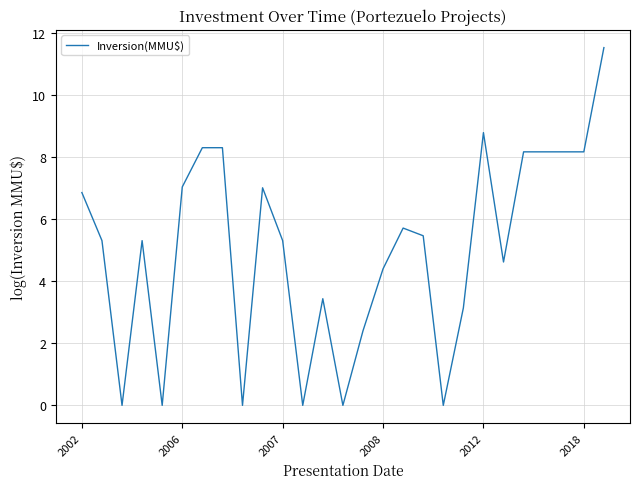

What is the greatest value displayed?

11.5